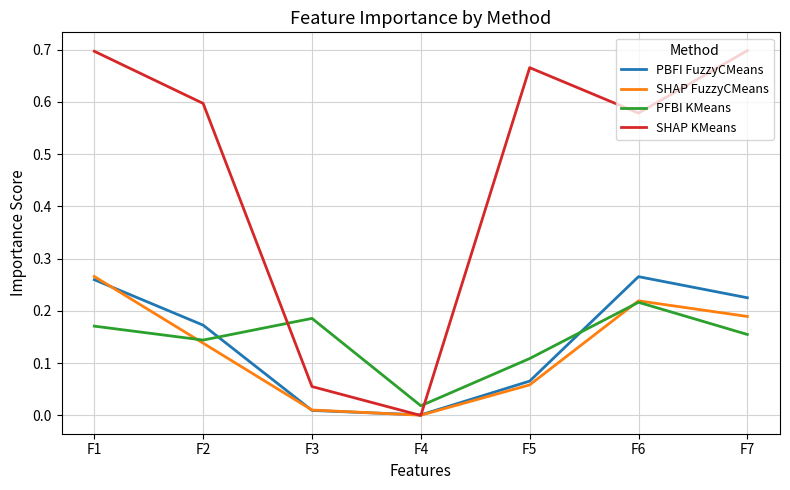

How many lines are shown in the chart?

4